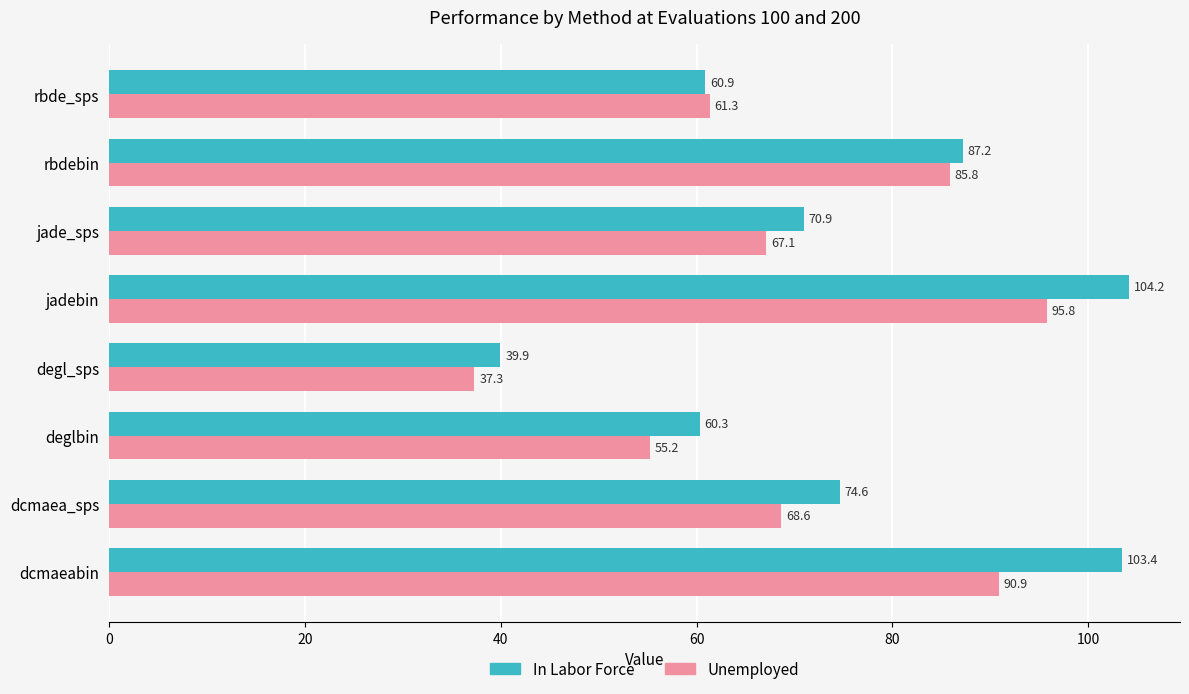

True or false: Unemployed has a value of 106.5 at dcmaea_sps.

False